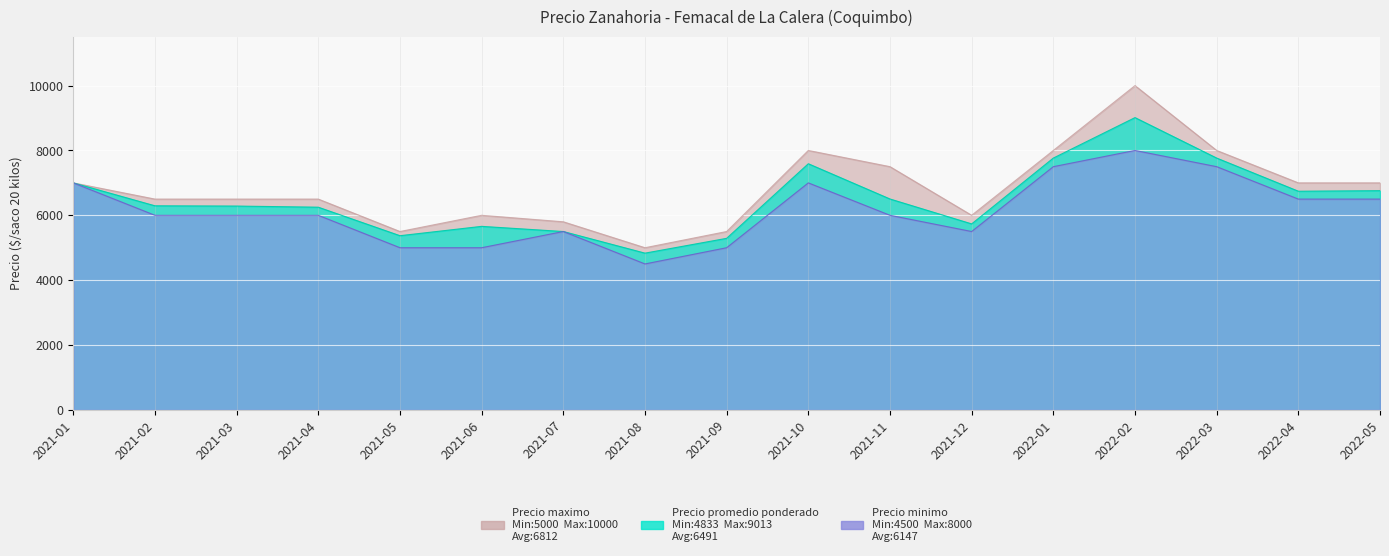

What value does the Precio maximo series have at 2021-05?

5500